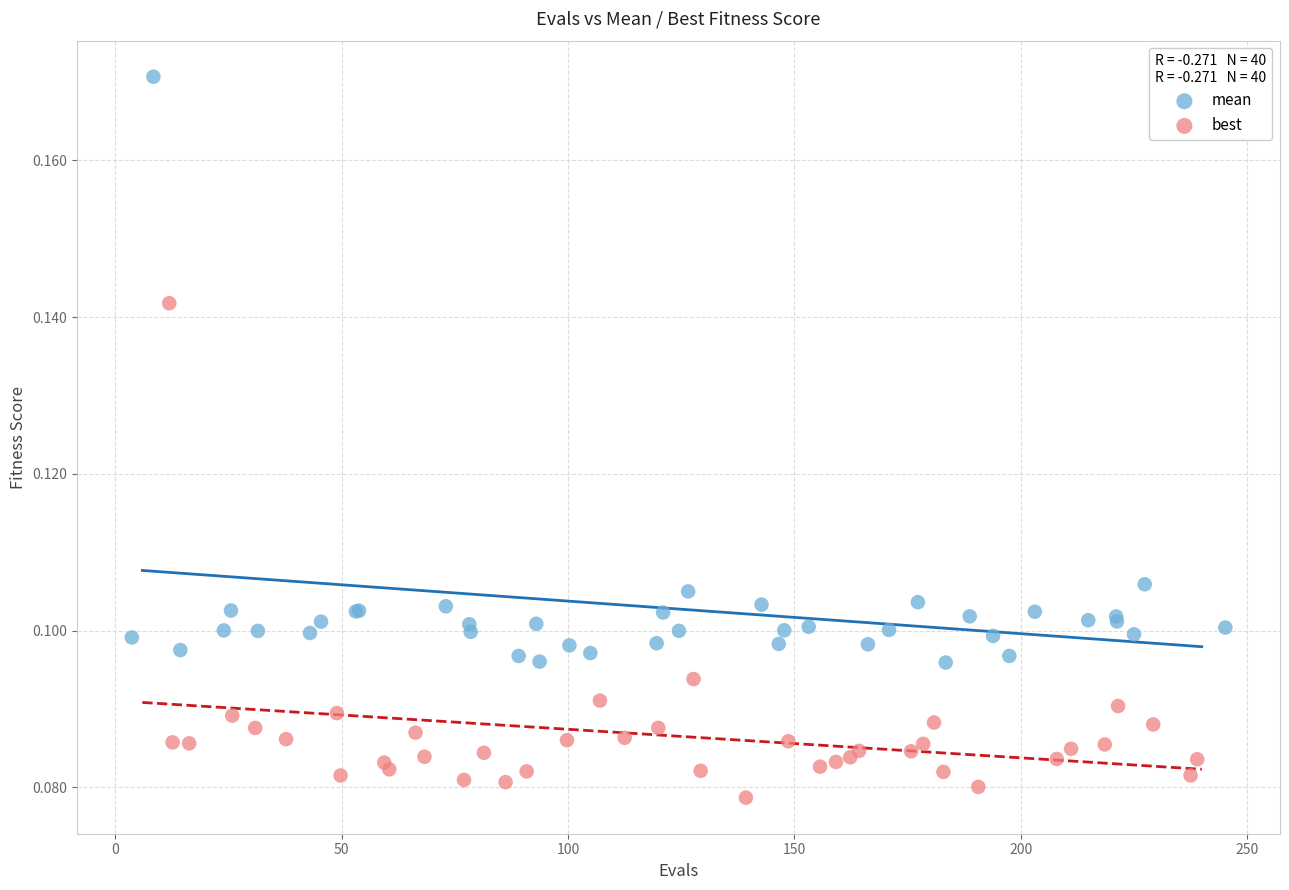

Which series reaches the maximum Y coordinate?

mean